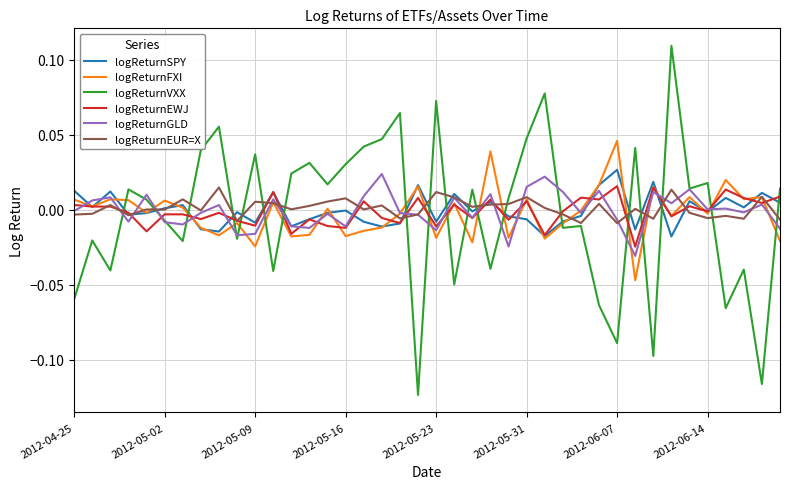

True or false: logReturnFXI and logReturnVXX intersect in this chart.

True